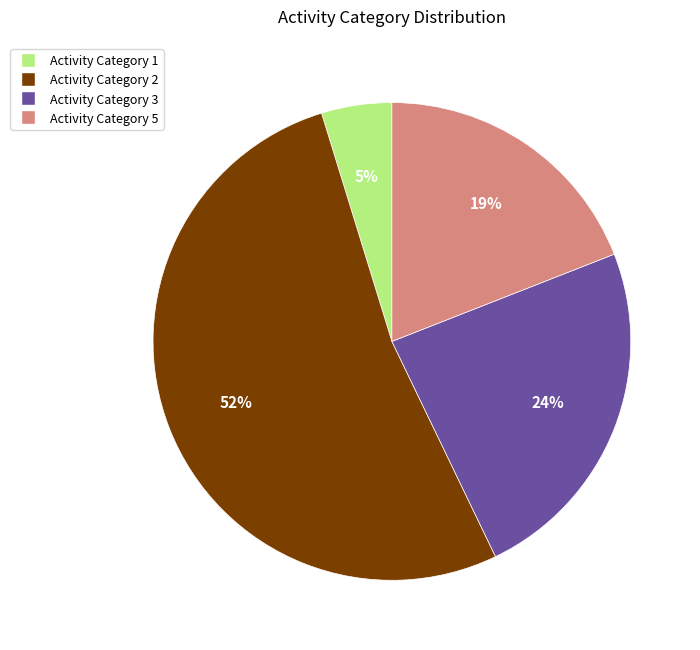

What is the ratio of the value at Activity Category 5 to the value at Activity Category 3?

0.8